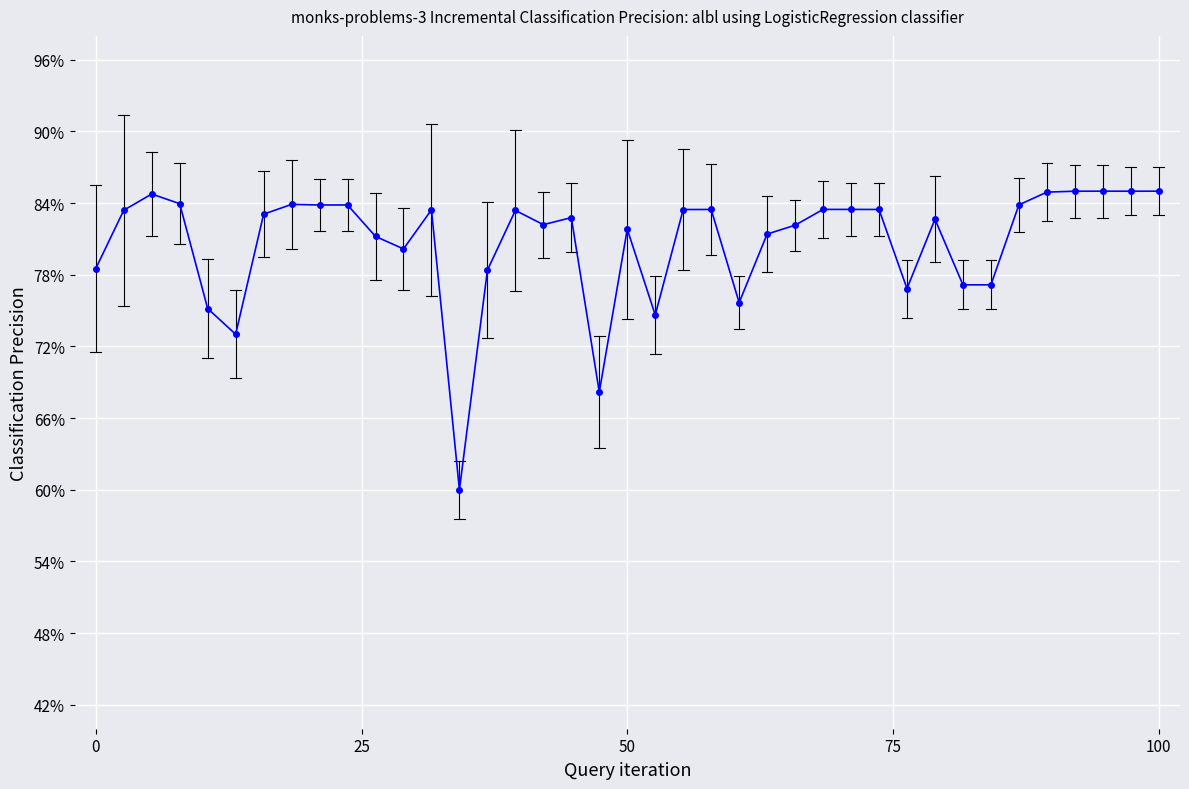

What is the average value?

80.7